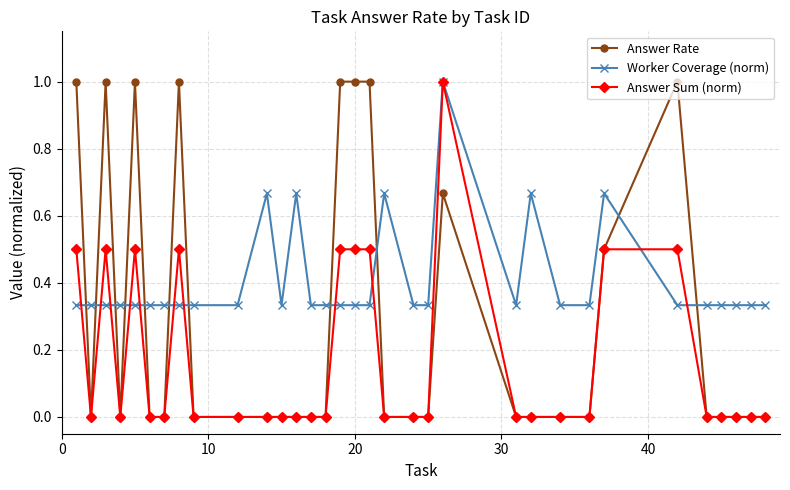

What is the maximum value shown in the chart?

1.0